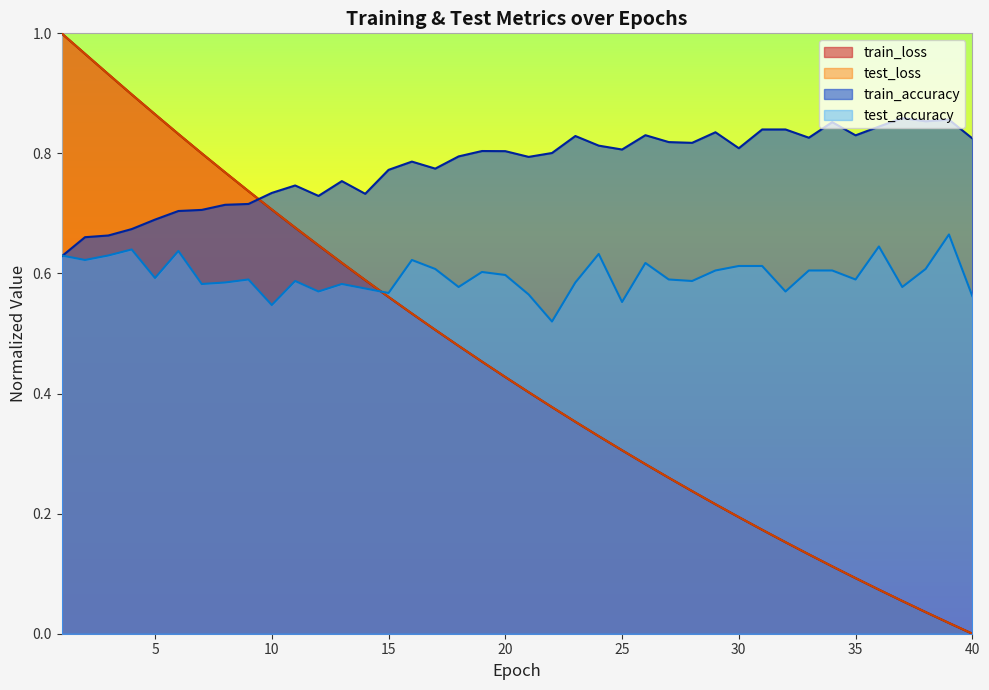

Rank the series at 9 from lowest to highest value.

test_accuracy, train_accuracy, train_loss, test_loss